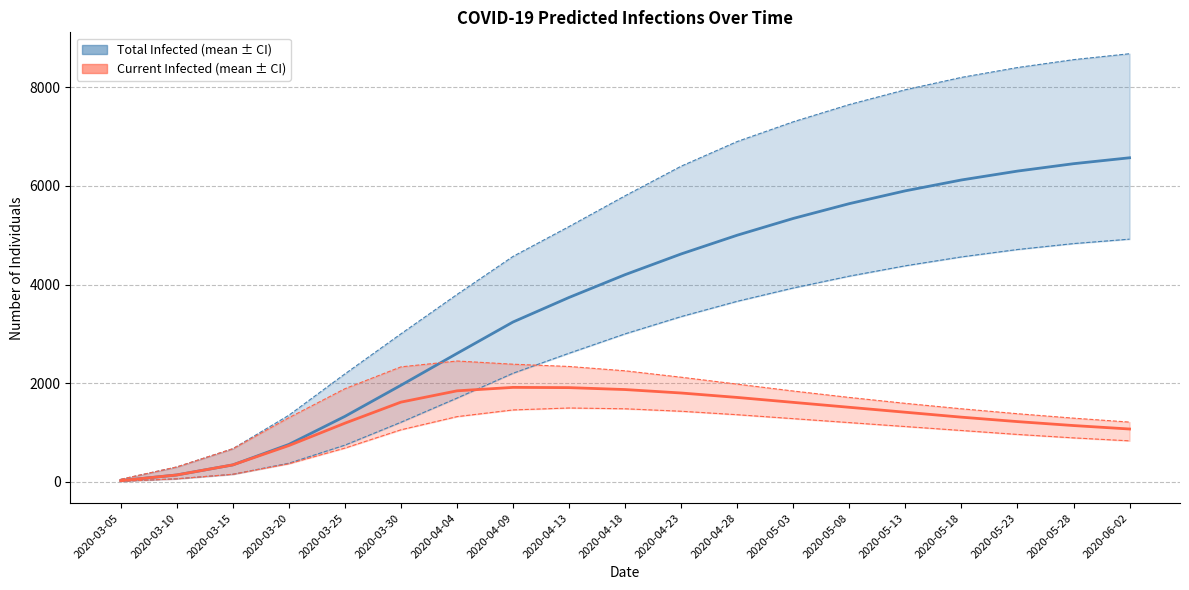

What is the label of the 17th point from the left?

2020-05-23